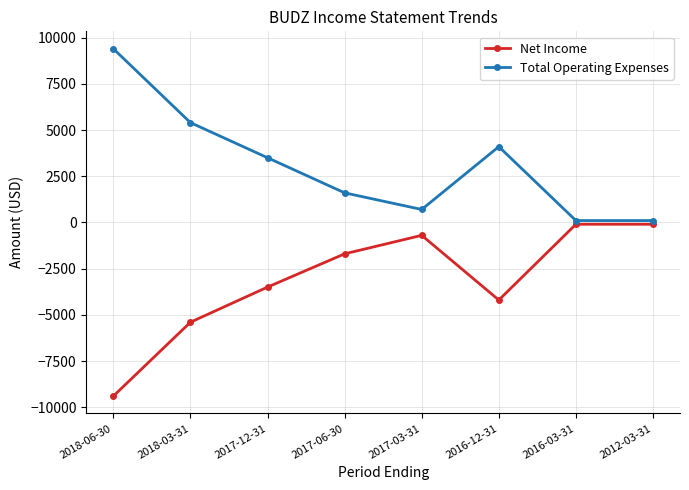

The value of Total Operating Expenses at 2017-06-30 is 1600. True or false?

True